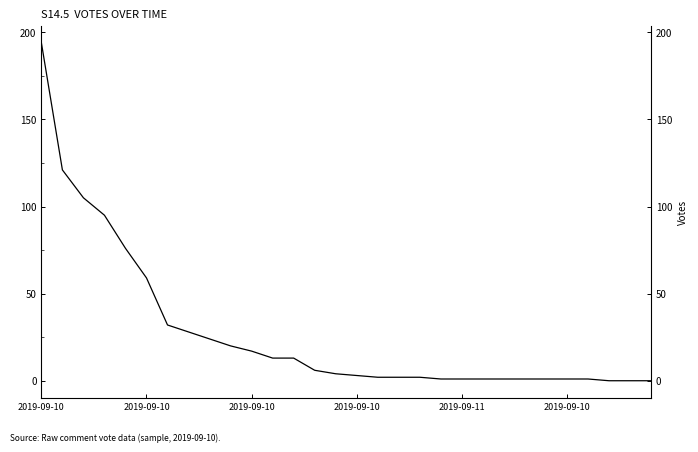

Which has a higher value, 2019-09-10 or 19?

2019-09-10